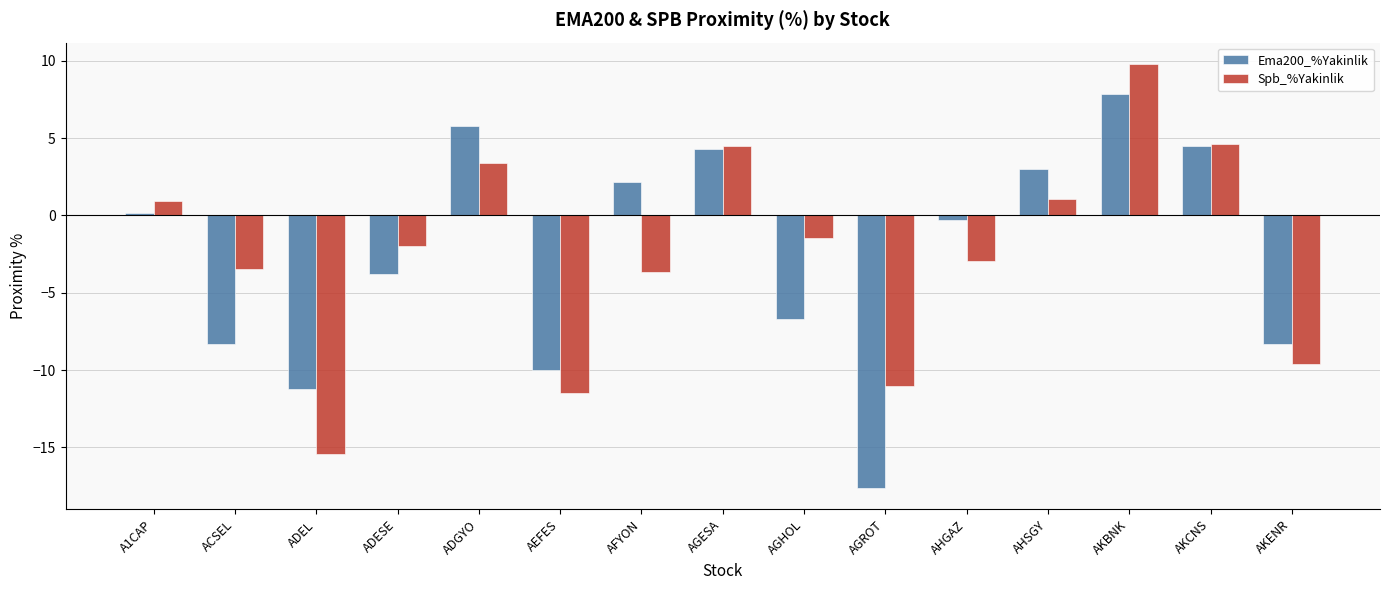

Where is Ema200_%Yakinlik nearest to the value -4?

ADESE